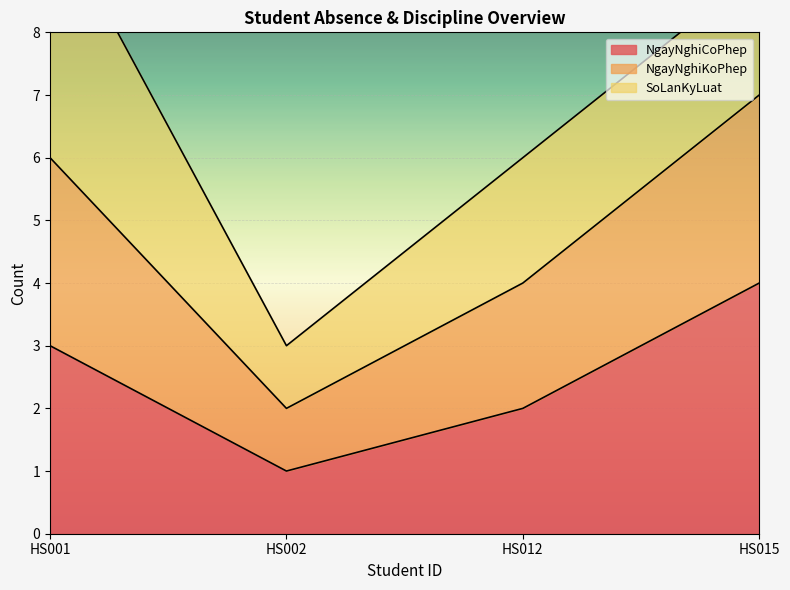

What is the maximum value for NgayNghiCoPhep?

4